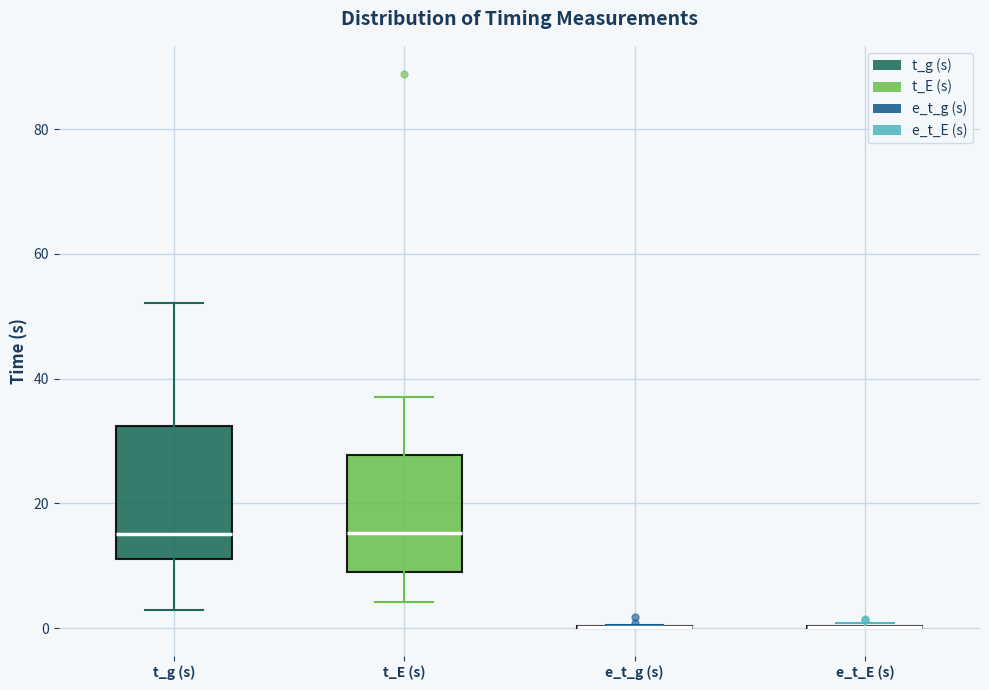

Reading left to right, read every box against the y-axis: the position of its median line, the range the box covers, and the ends of its whiskers. The values are not printed on the chart, so give them approximately, as read against the axis.

t_g (s): median 16, box 12 to 32, whiskers 2 to 52
t_E (s): median 16, box 8 to 28, whiskers 4 to 36
e_t_g (s): box collapsed to a line at 0, whiskers 0 to 0
e_t_E (s): box collapsed to a line at 0, whiskers 0 to 0